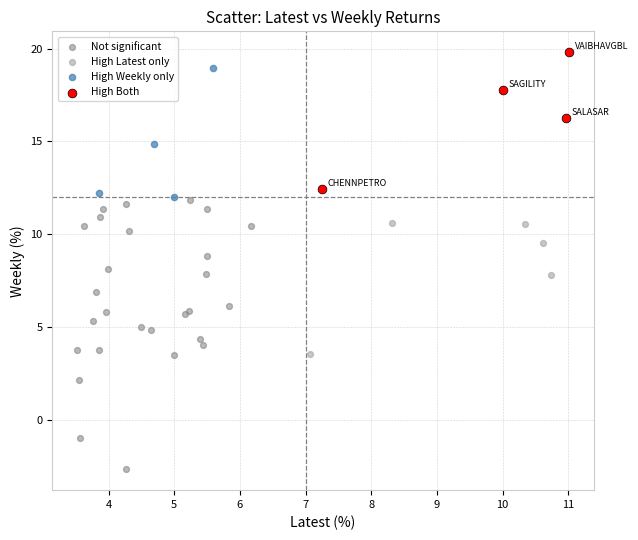

Which series has the largest Y range (max minus min)?

Not significant